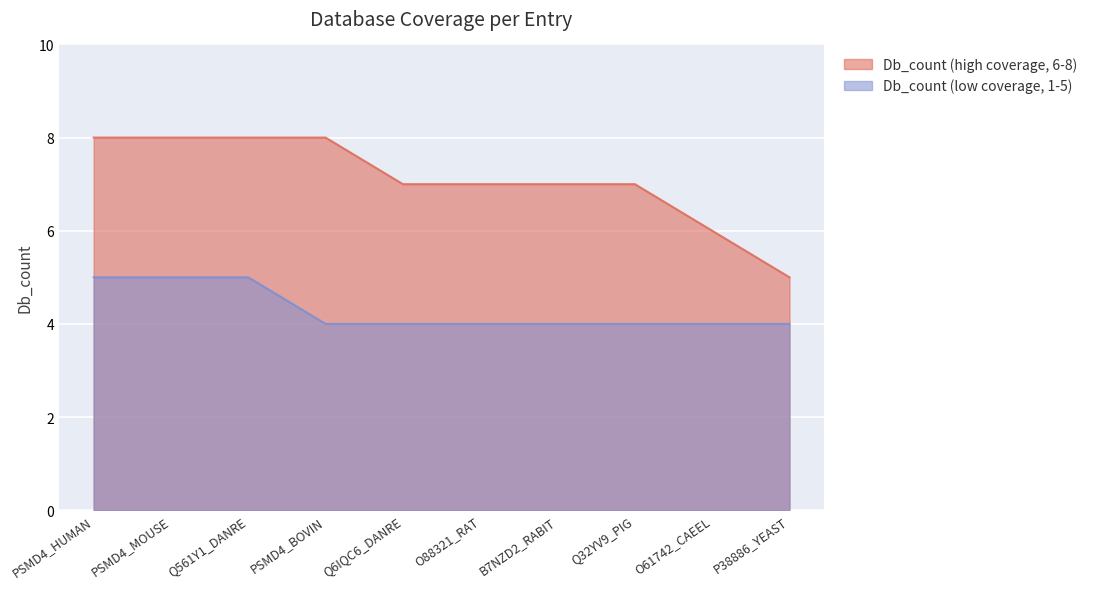

List the series in order of their overall mean, lowest first.

Db_count (low coverage, 1-5), Db_count (high coverage, 6-8)